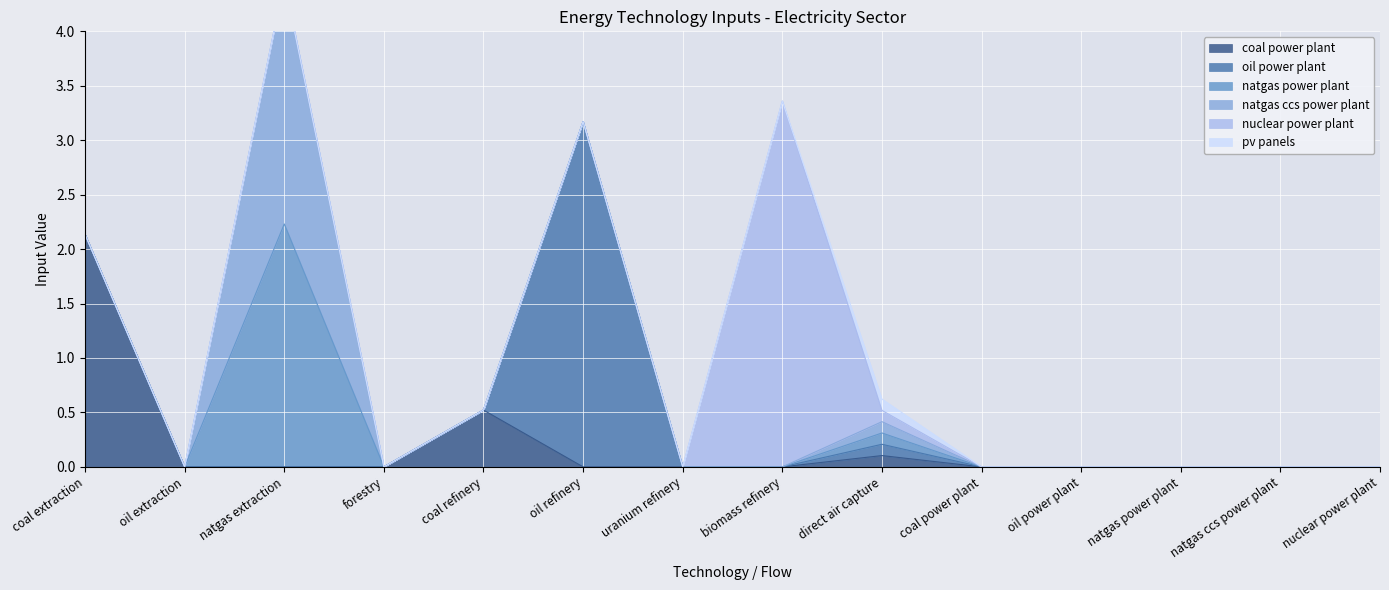

Reading left to right, transcribe all the data shown in this chart.

coal power plant: 2.1	0.0	0.0	0.0	0.5	0.0	0.0	0.0	0.1	0.0	0.0	0.0	0.0	0.0
oil power plant: 0.0	0.0	0.0	0.0	0.0	3.2	0.0	0.0	0.1	0.0	0.0	0.0	0.0	0.0
natgas power plant: 0.0	0.0	2.2	0.0	0.0	0.0	0.0	0.0	0.1	0.0	0.0	0.0	0.0	0.0
natgas ccs power plant: 0.0	0.0	2.2	0.0	0.0	0.0	0.0	0.0	0.1	0.0	0.0	0.0	0.0	0.0
nuclear power plant: 0.0	0.0	0.0	0.0	0.0	0.0	0.0	3.4	0.1	0.0	0.0	0.0	0.0	0.0
pv panels: 0.0	0.0	0.0	0.0	0.0	0.0	0.0	0.0	0.1	0.0	0.0	0.0	0.0	0.0